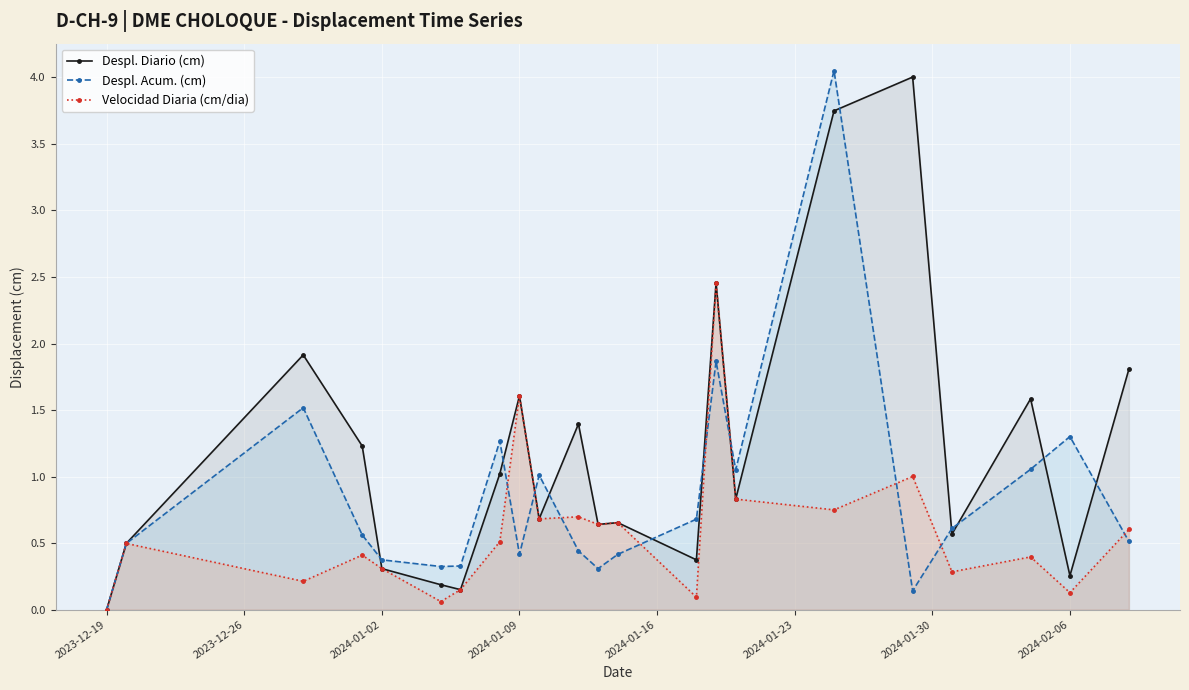

What is the difference between the maximum and minimum values in the Despl. Acum. (cm) series?

4.1